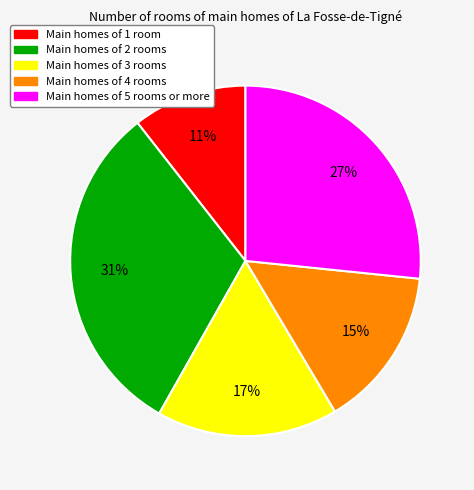

To the nearest percent, what is the average slice percentage?

20%